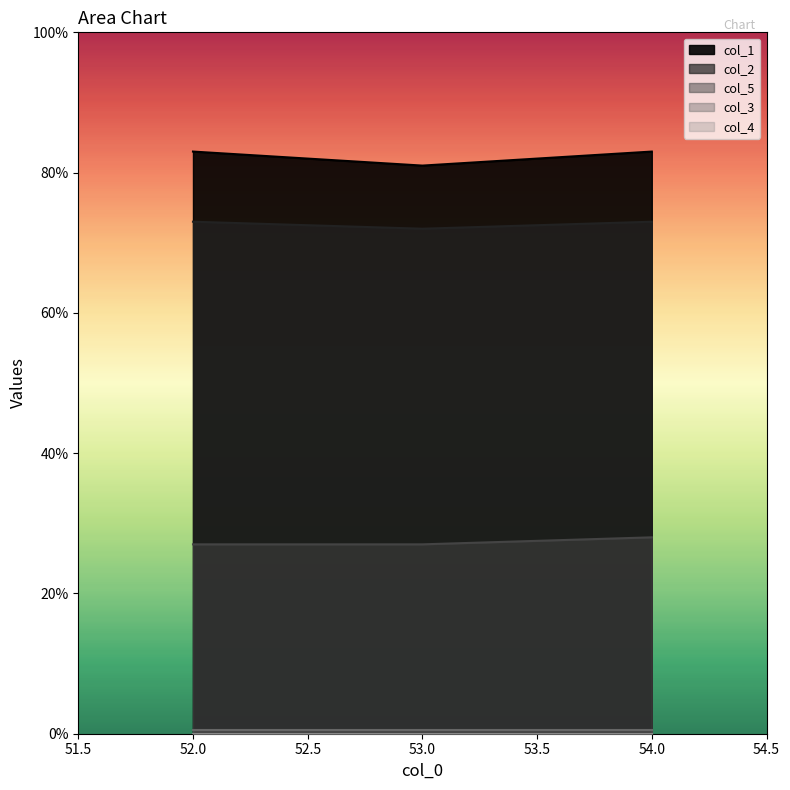

Count the number of categories in the chart.

3